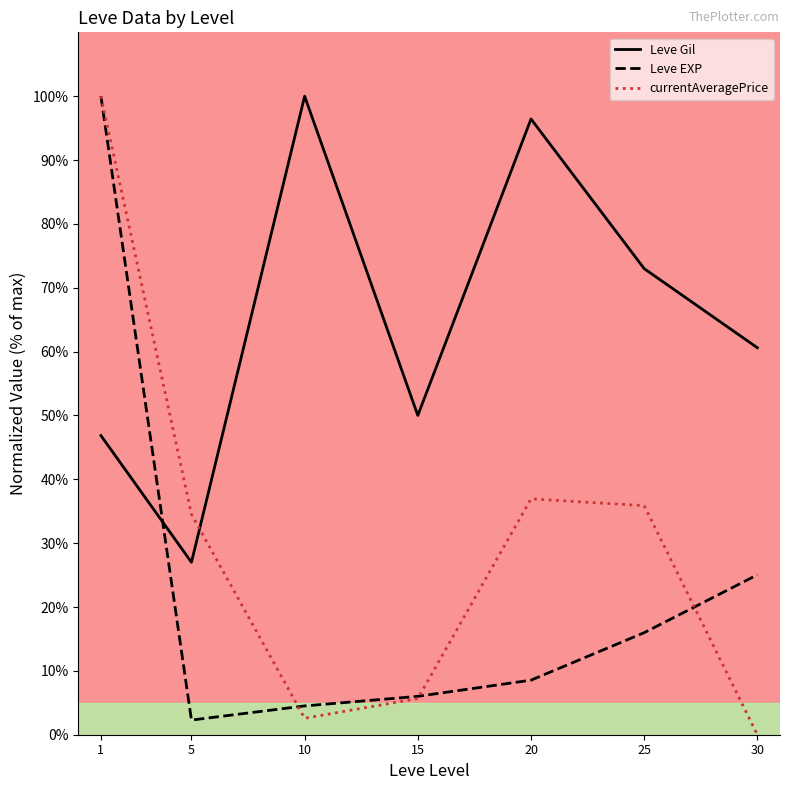

What is the difference between the maximum and minimum values in the currentAveragePrice series?

100.0